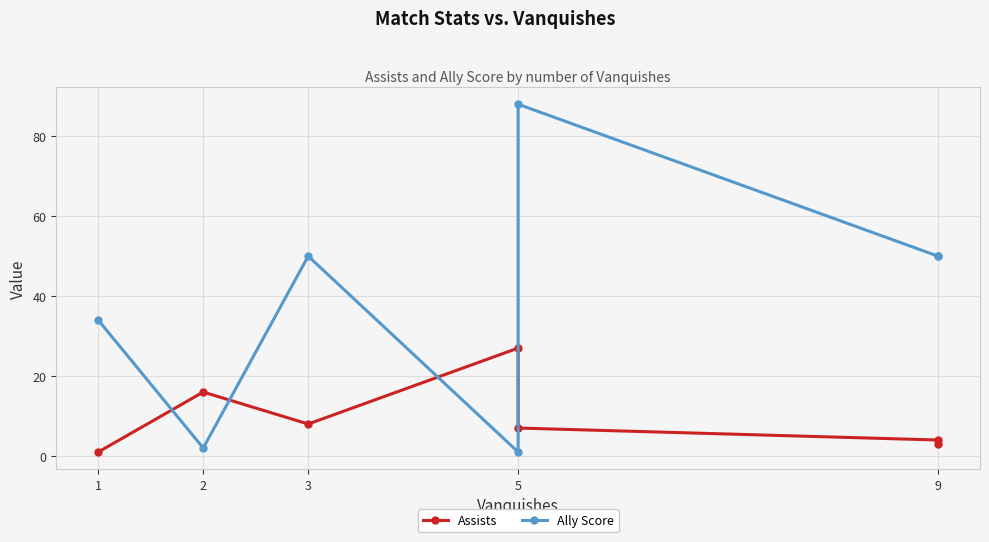

What are all the series names shown in the legend?

Assists, Ally Score